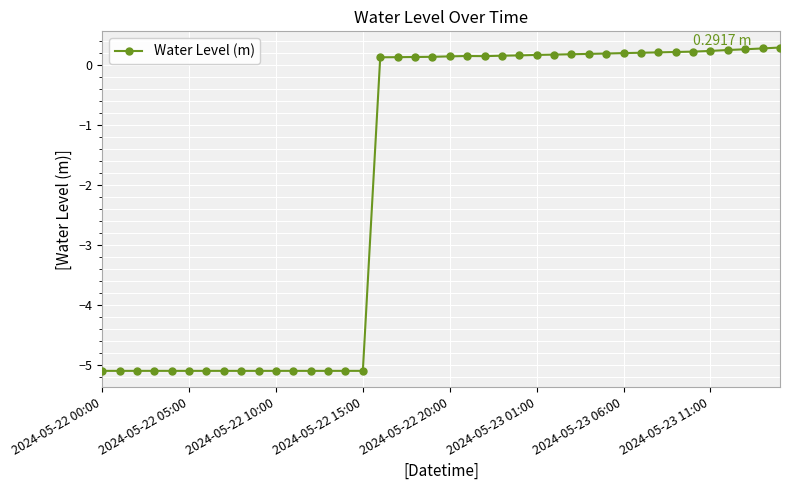

How many values exceed 0?

24